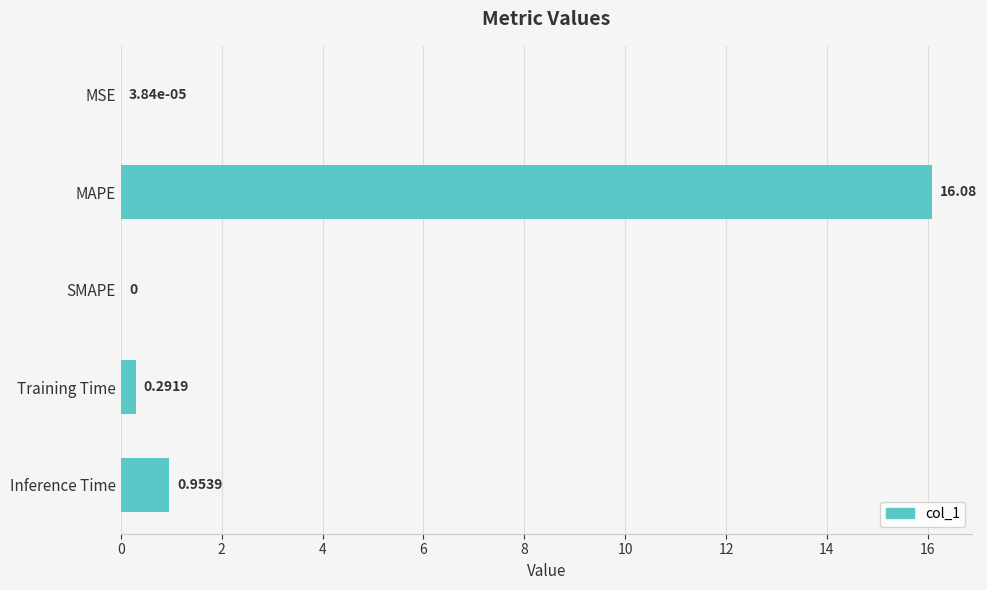

What is the sum of all values?

17.3